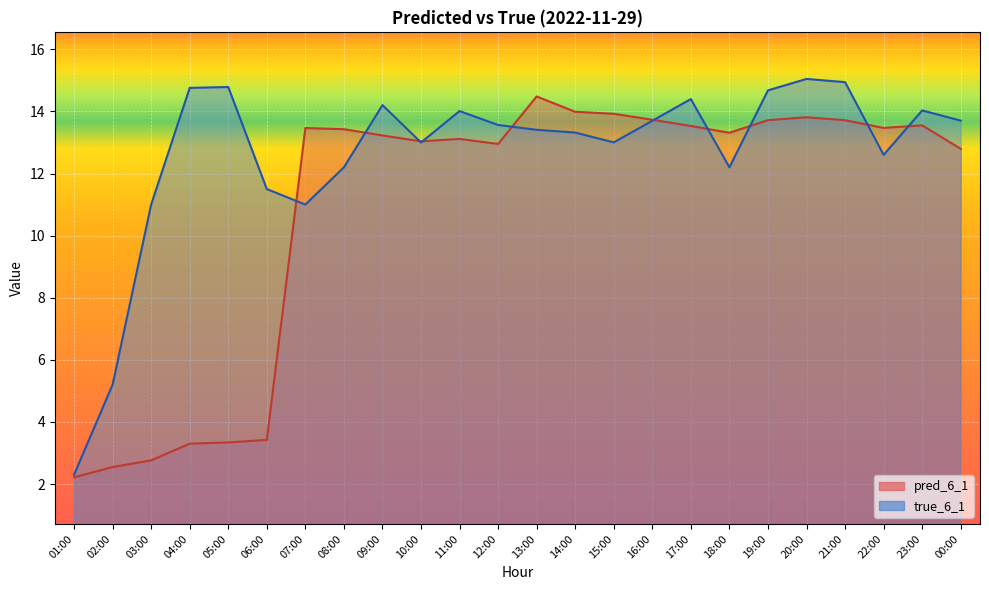

After their last crossing, which series has the higher values: pred_6_1 or true_6_1?

true_6_1